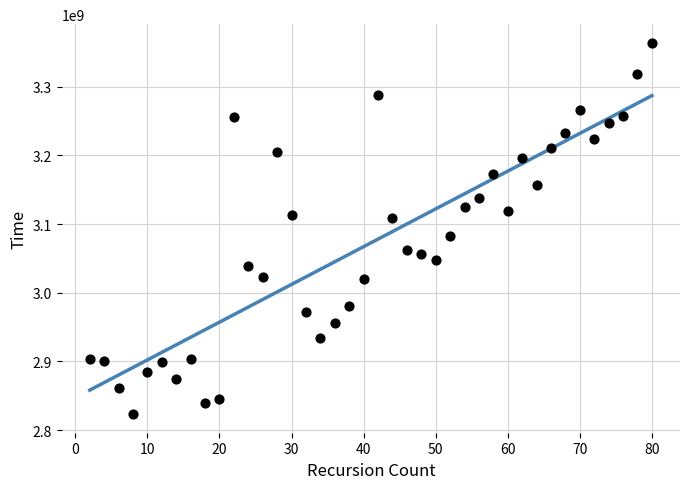

What is the range of Y values (max minus min)?

540585496